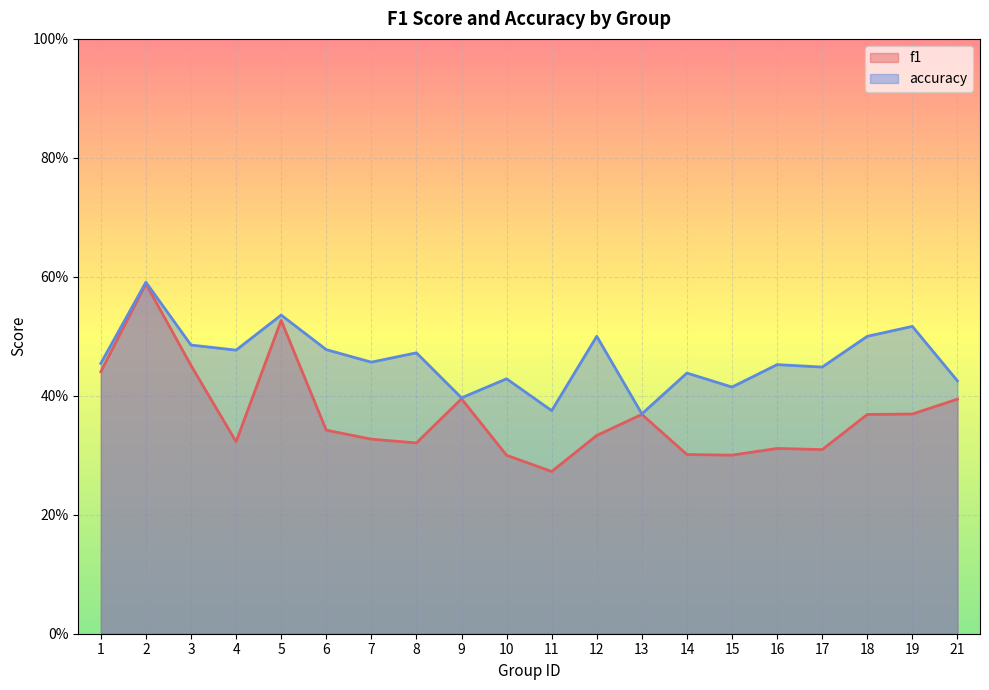

How many lines are shown in the chart?

2